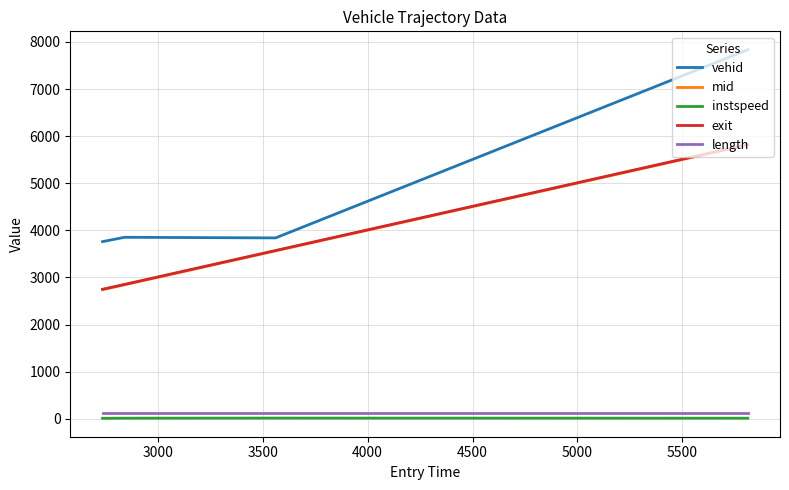

What is the greatest value displayed?

7833.0